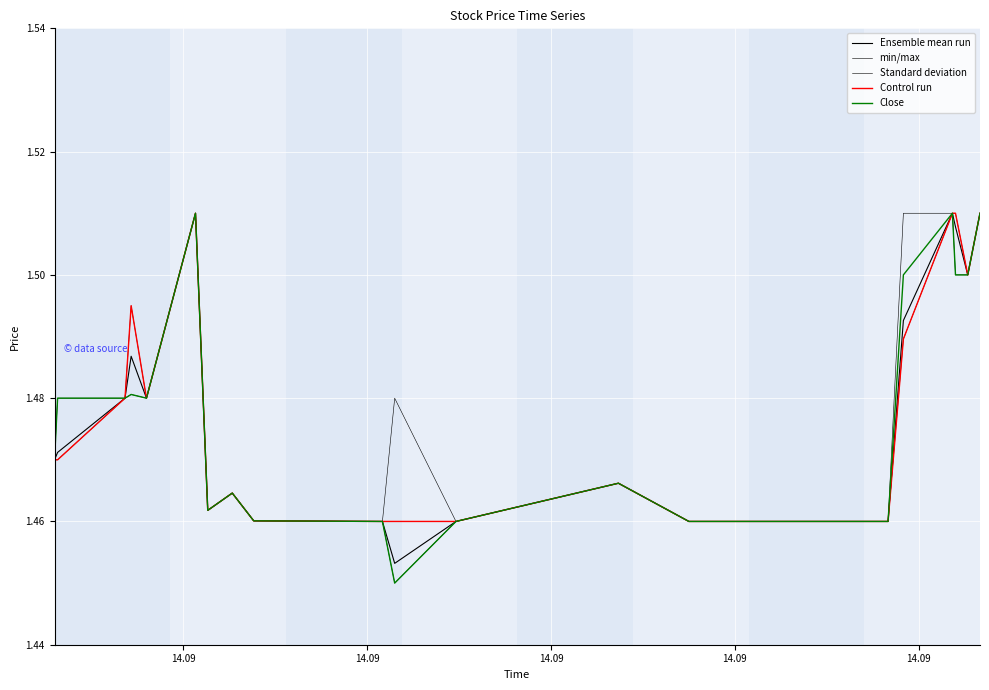

What is the greatest value displayed?

1.5